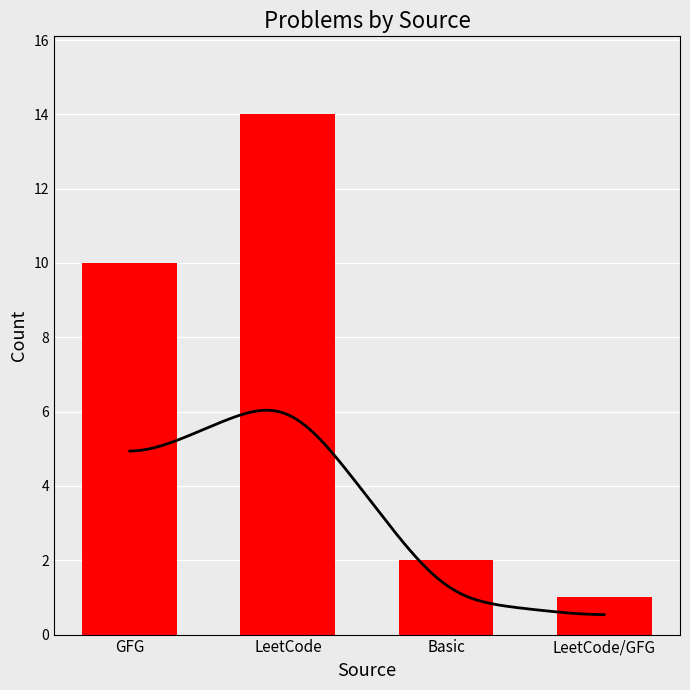

At which label is the value closest to 7?

GFG